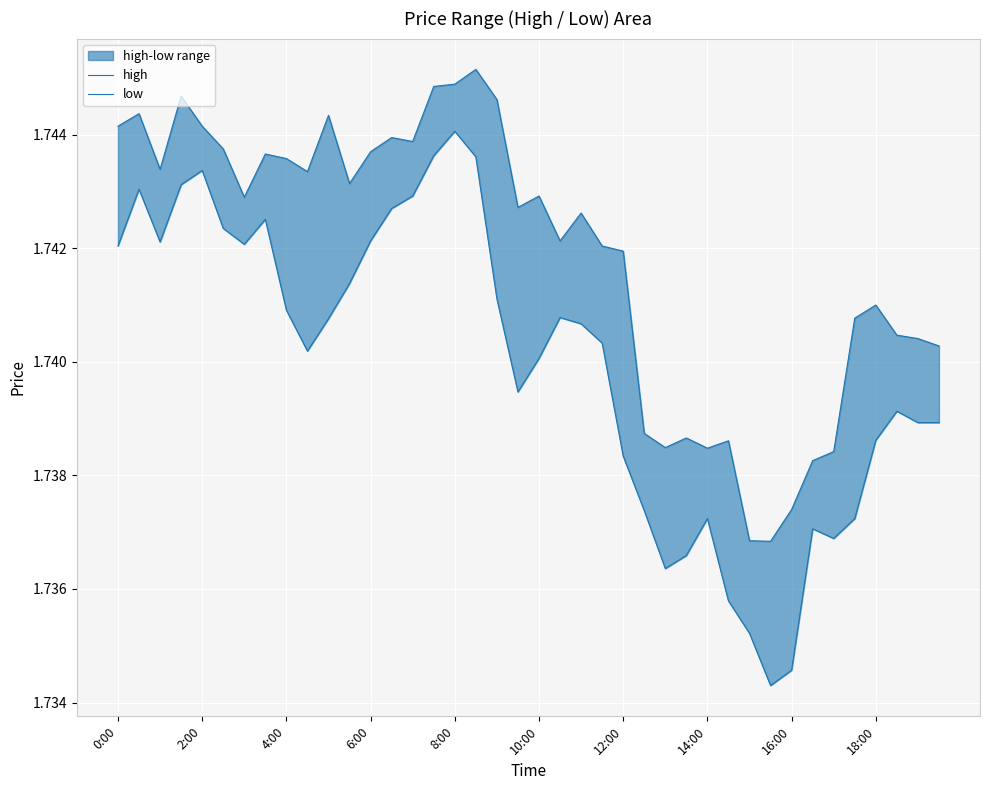

Rank the series by their average value, from lowest to highest.

low, high